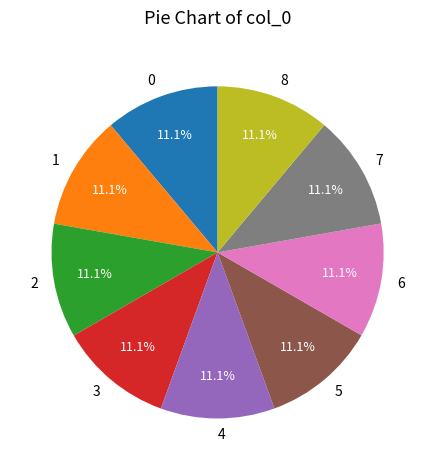

What percentage is the 5 slice, to the nearest percent?

11%